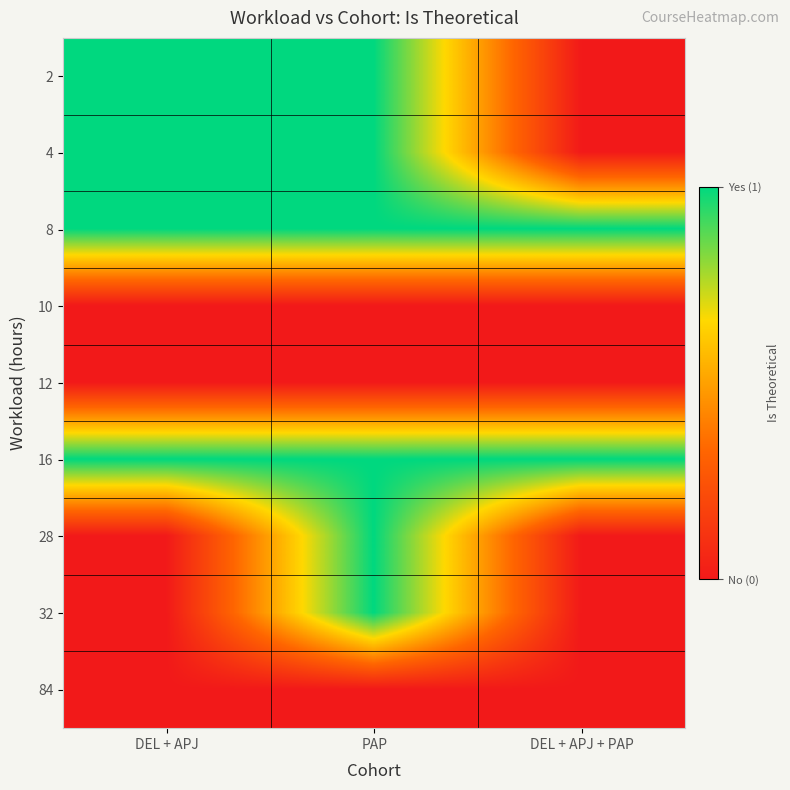

Reading left to right, transcribe all the data shown in this chart.

2: DEL + APJ=1	PAP=1	DEL + APJ + PAP=0
4: DEL + APJ=1	PAP=1	DEL + APJ + PAP=0
8: DEL + APJ=1	PAP=1	DEL + APJ + PAP=1
10: DEL + APJ=0	PAP=0	DEL + APJ + PAP=0
12: DEL + APJ=0	PAP=0	DEL + APJ + PAP=0
16: DEL + APJ=1	PAP=1	DEL + APJ + PAP=1
28: DEL + APJ=0	PAP=1	DEL + APJ + PAP=0
32: DEL + APJ=0	PAP=1	DEL + APJ + PAP=0
84: DEL + APJ=0	PAP=0	DEL + APJ + PAP=0